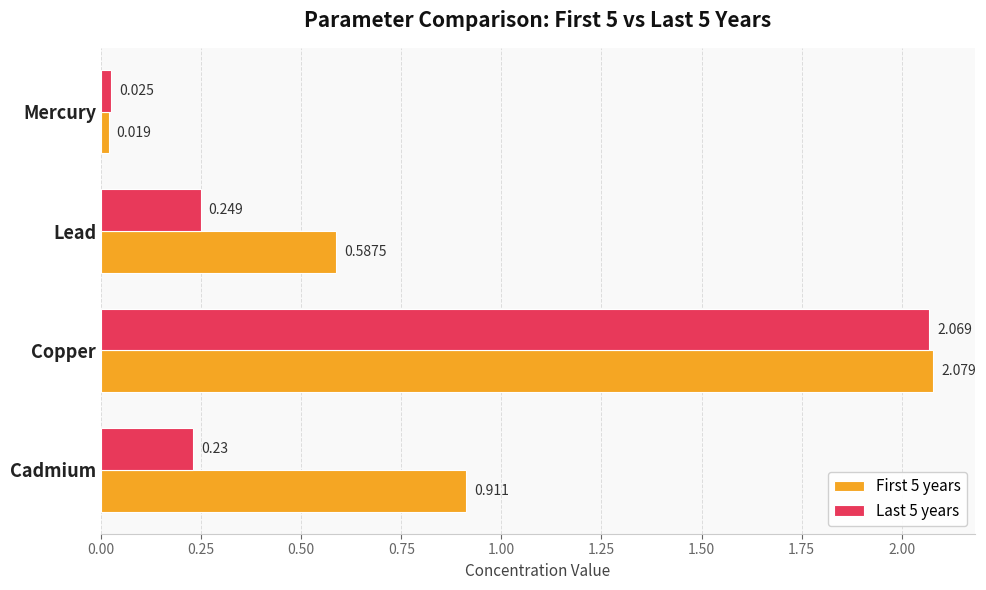

Which category has the lowest value in the Last 5 years series?

Mercury